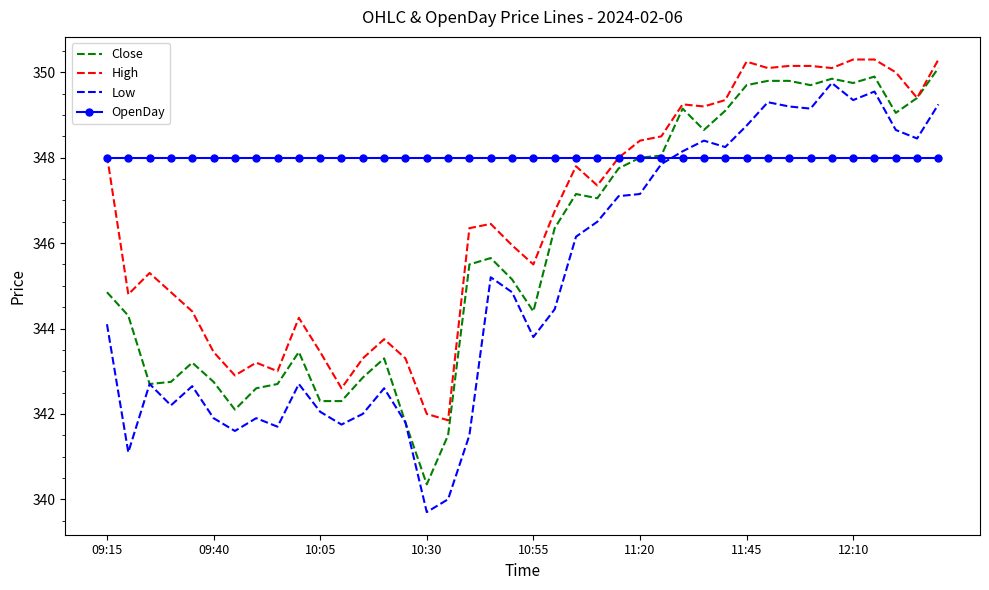

List the series in order of their overall mean, highest first.

OpenDay, High, Close, Low